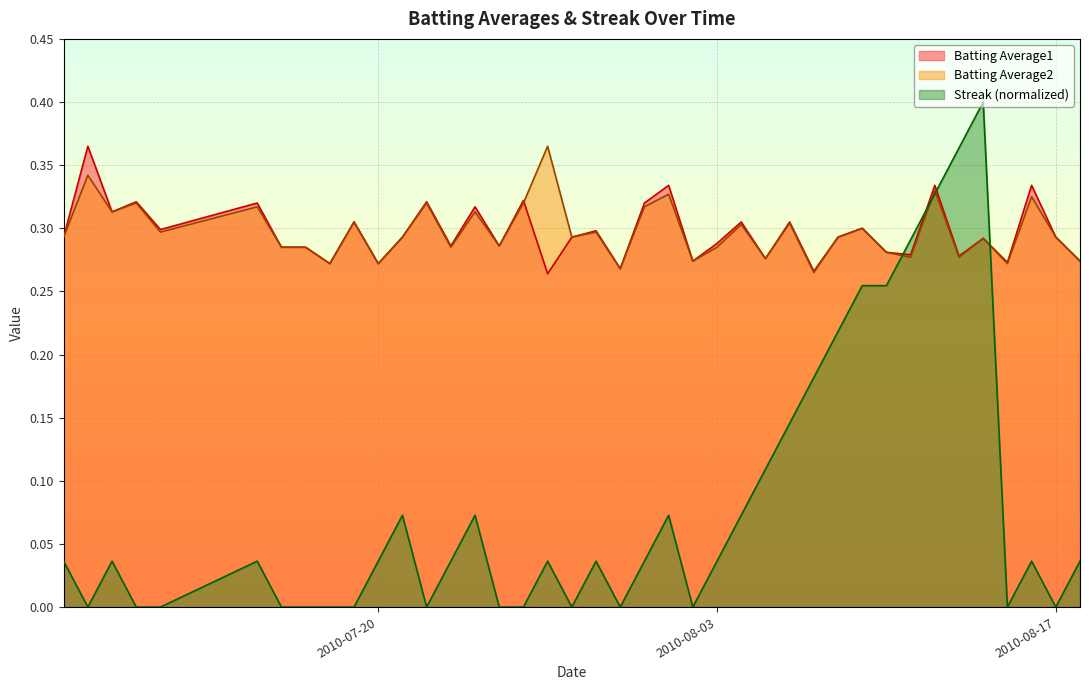

How many interior local valleys does the Batting Average2 series have?

14